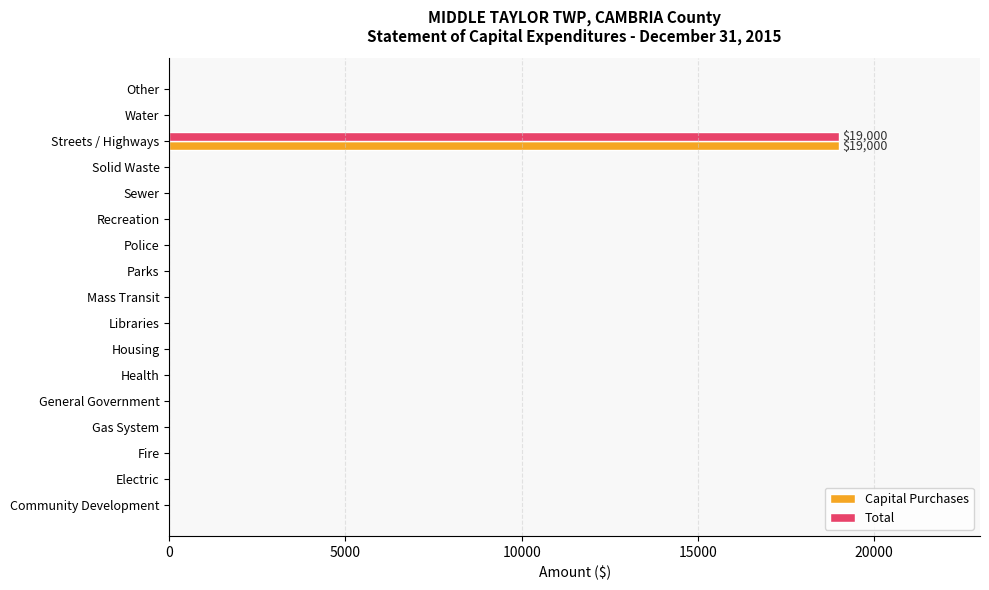

Which category has the highest value in the Total series?

Streets / Highways